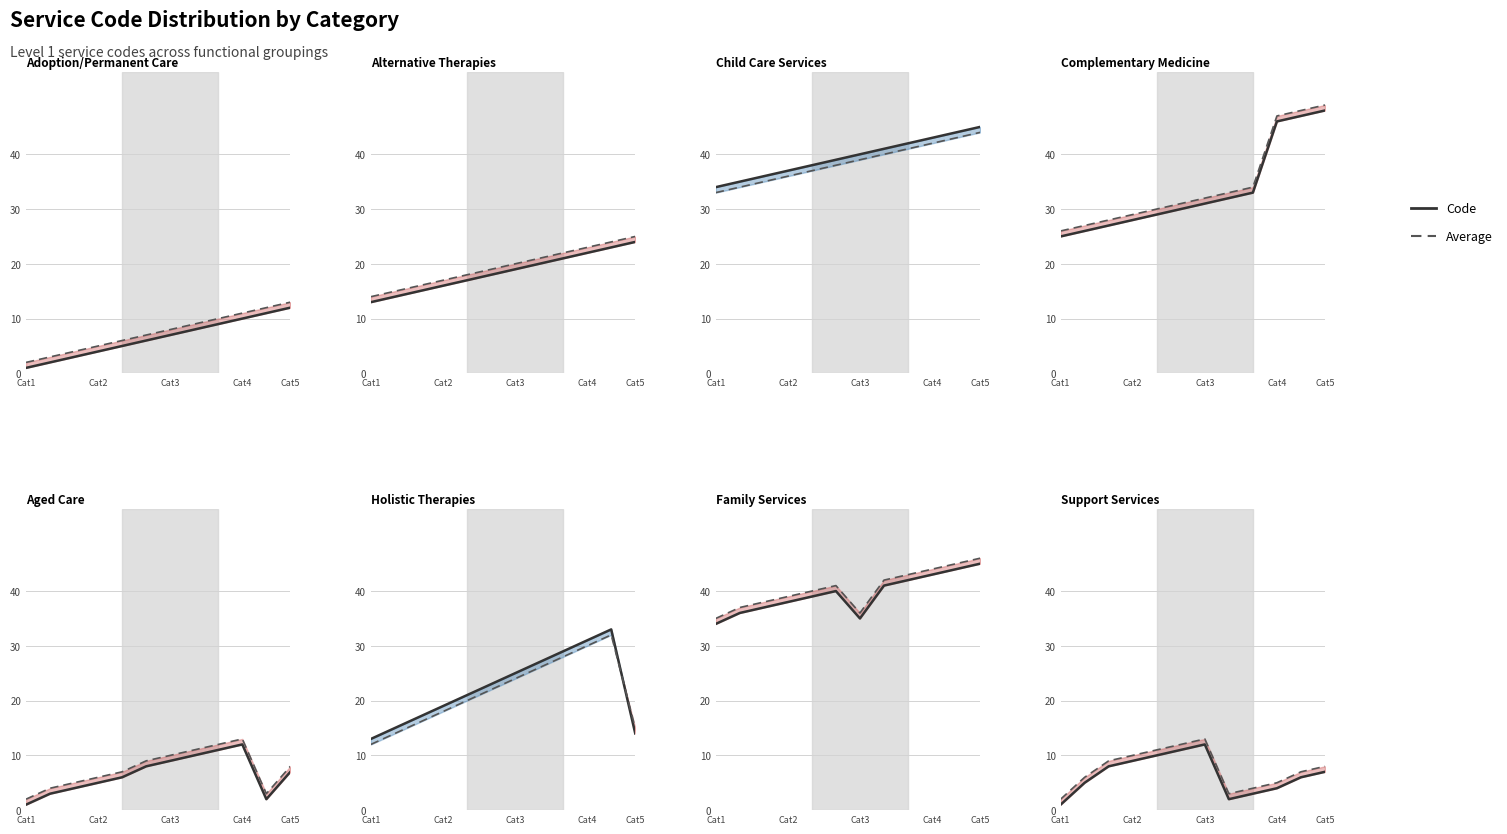

What is the sum of all Code values?

78